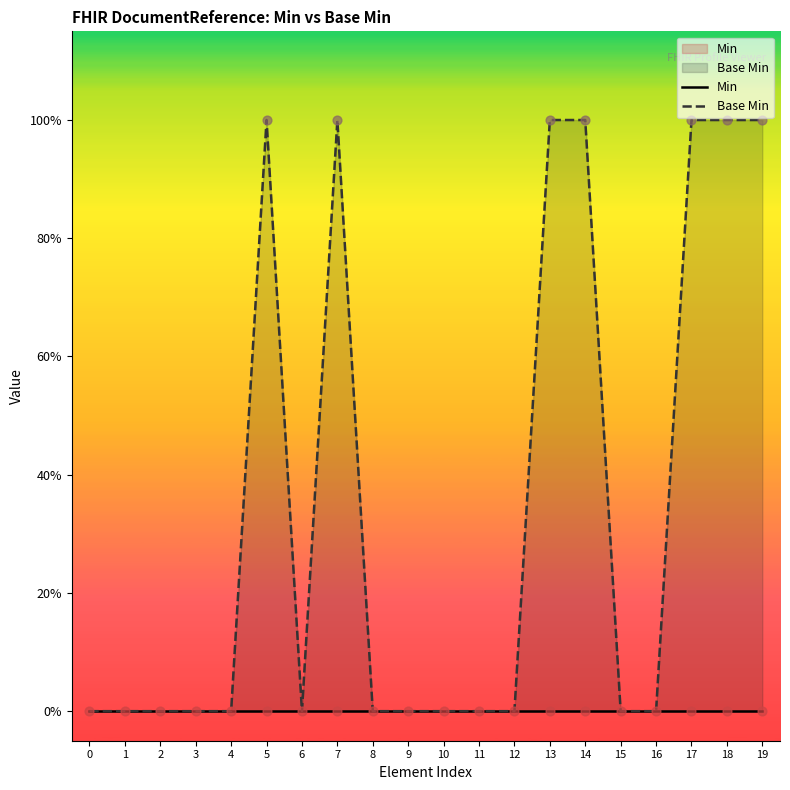

At how many categories does at least one series exceed 0?

7